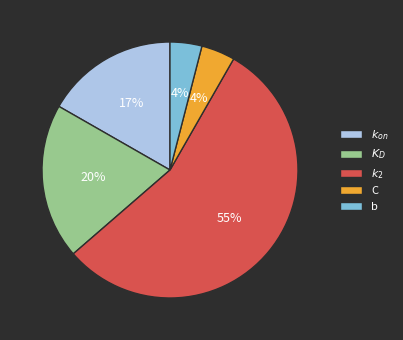

Is there a majority slice in this chart?

Yes